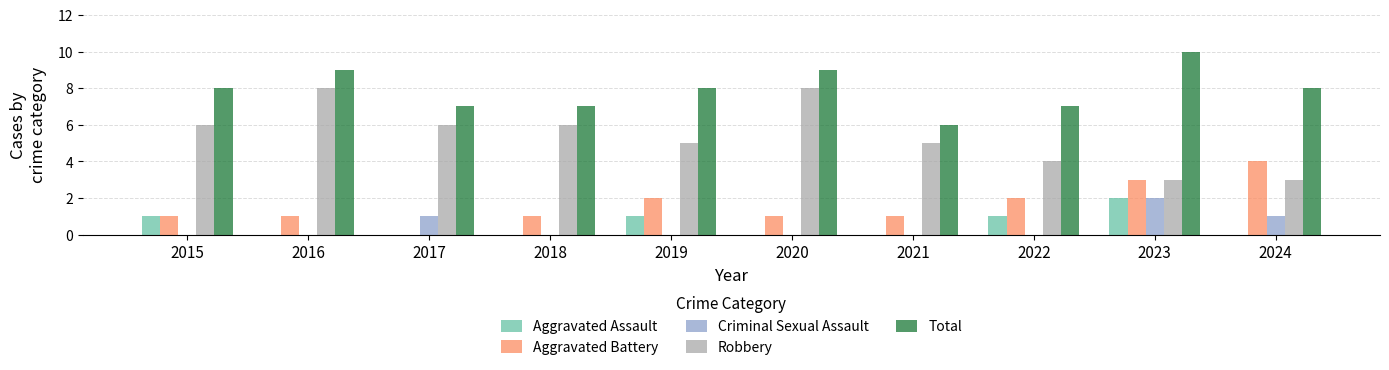

How many series are shown in this chart?

5